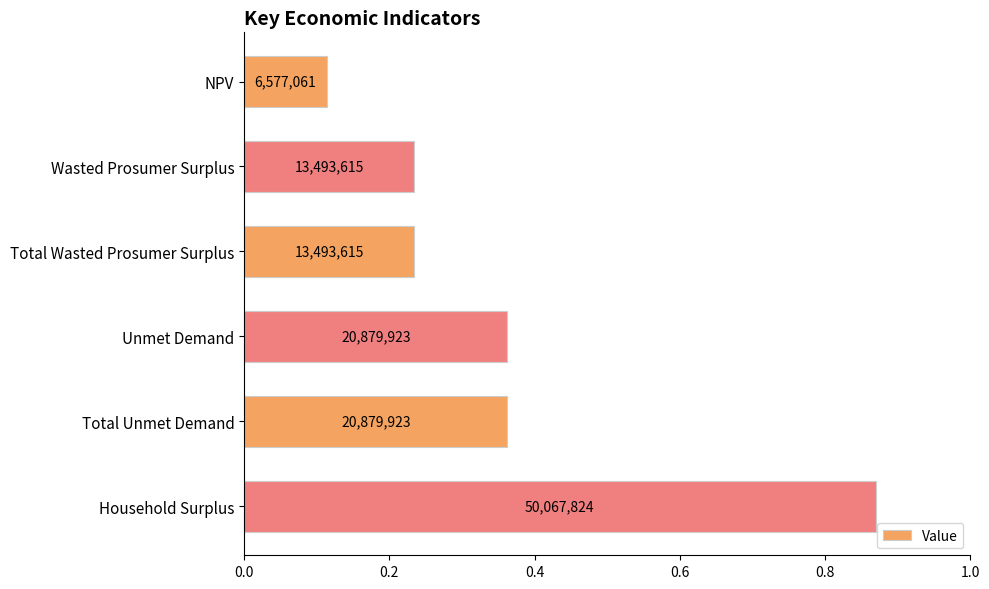

Does the chart contain any negative values?

No